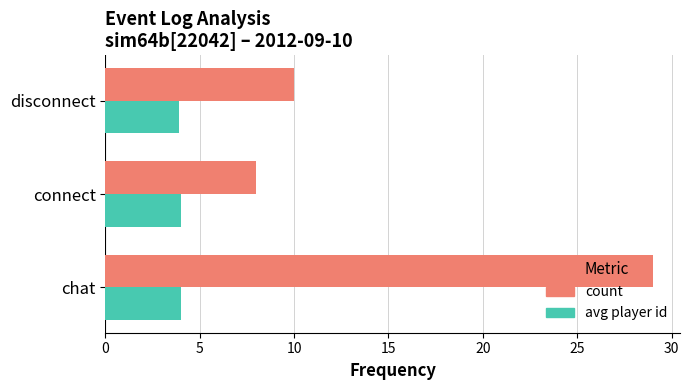

Which category has the highest value in the count series?

chat